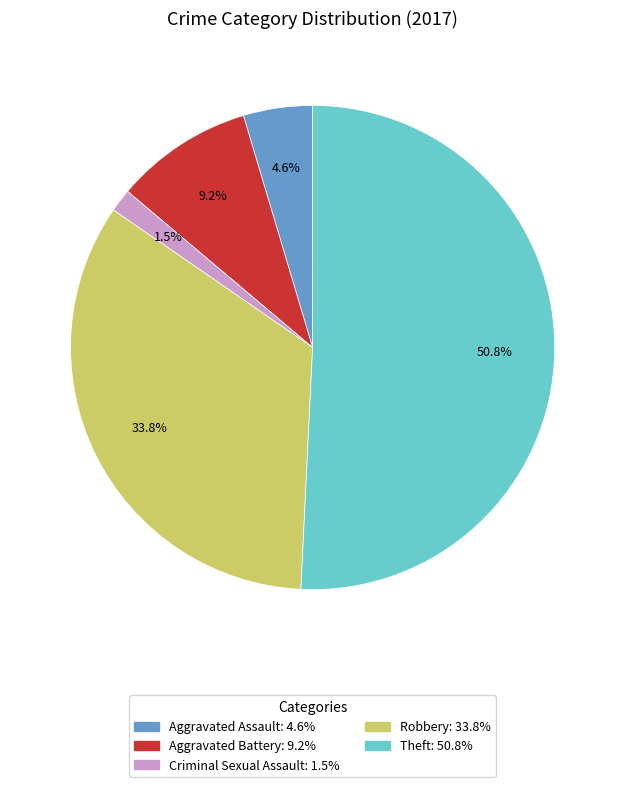

Is there any slice that represents more than half of the pie?

Yes